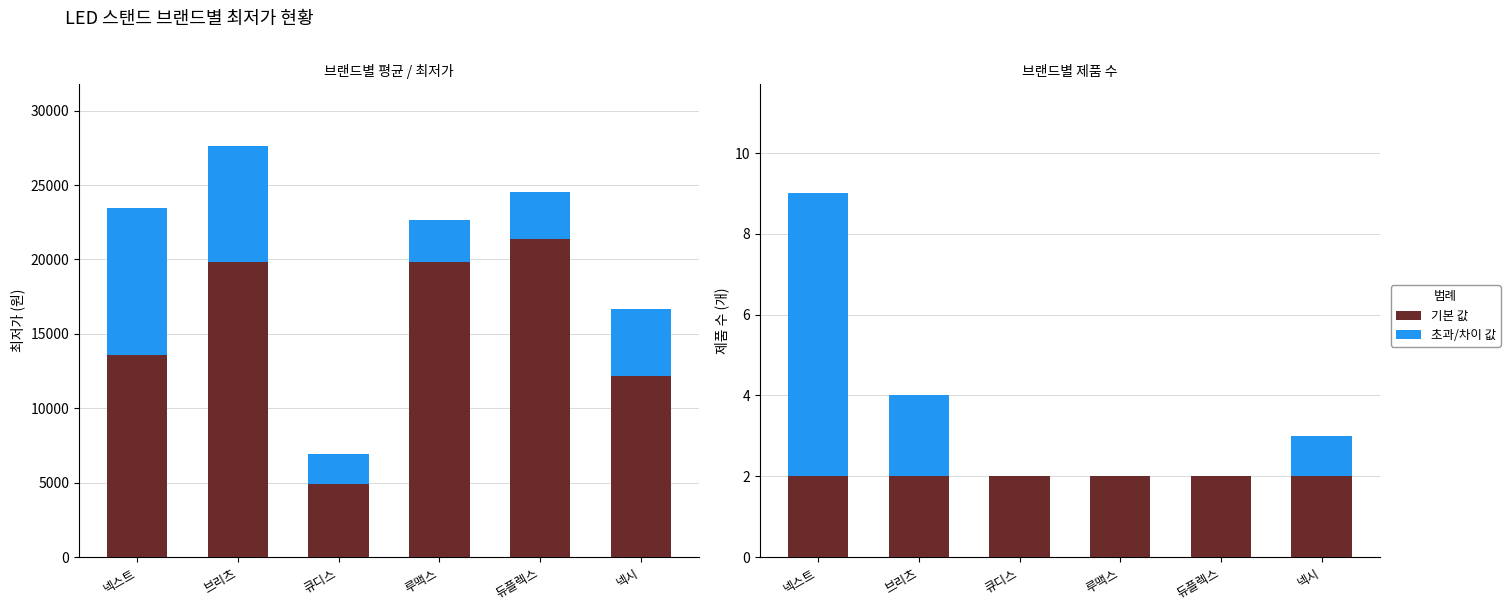

Are the bars horizontal?

No